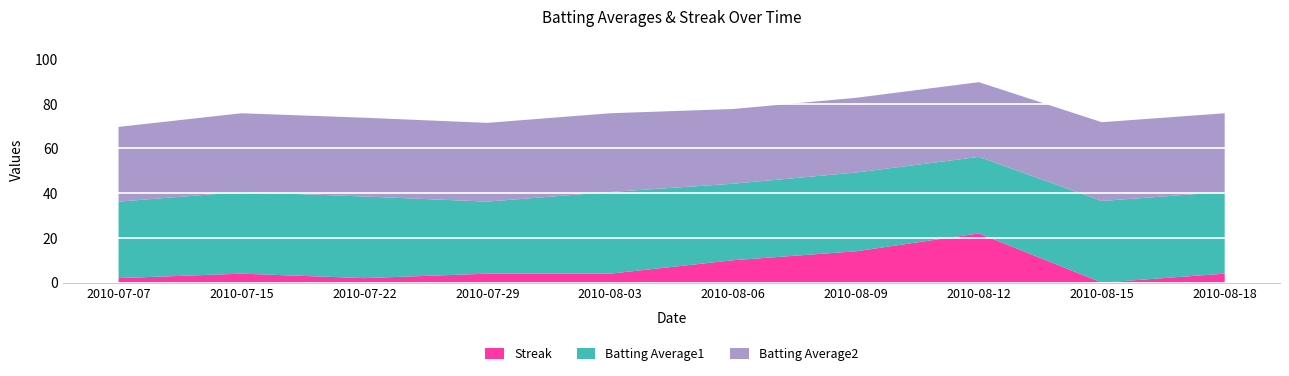

What is the total value across all series at 2010-07-29?

71.4